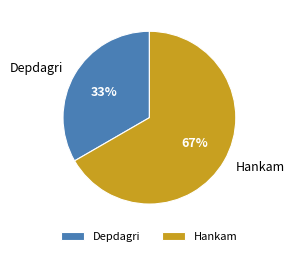

Is there a majority slice in this chart?

Yes